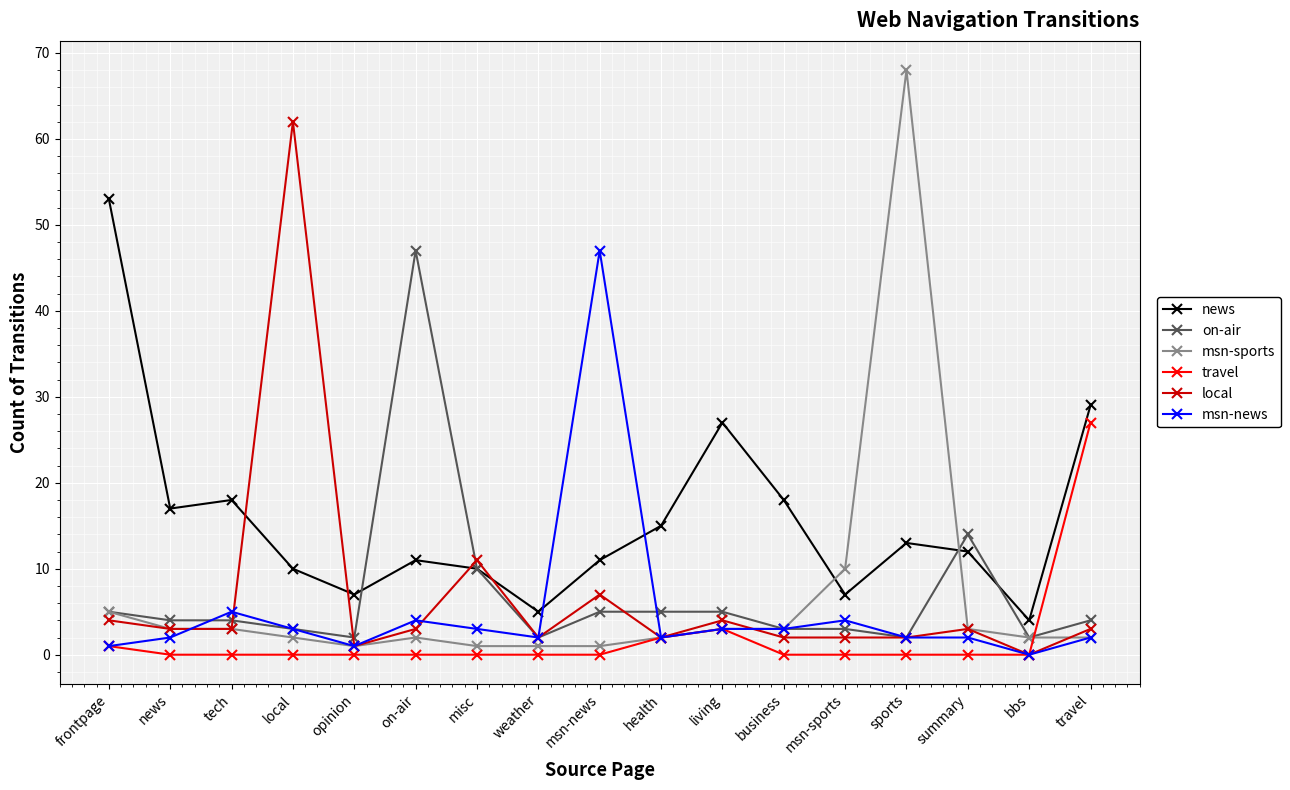

What is the highest value of the msn-sports series?

68